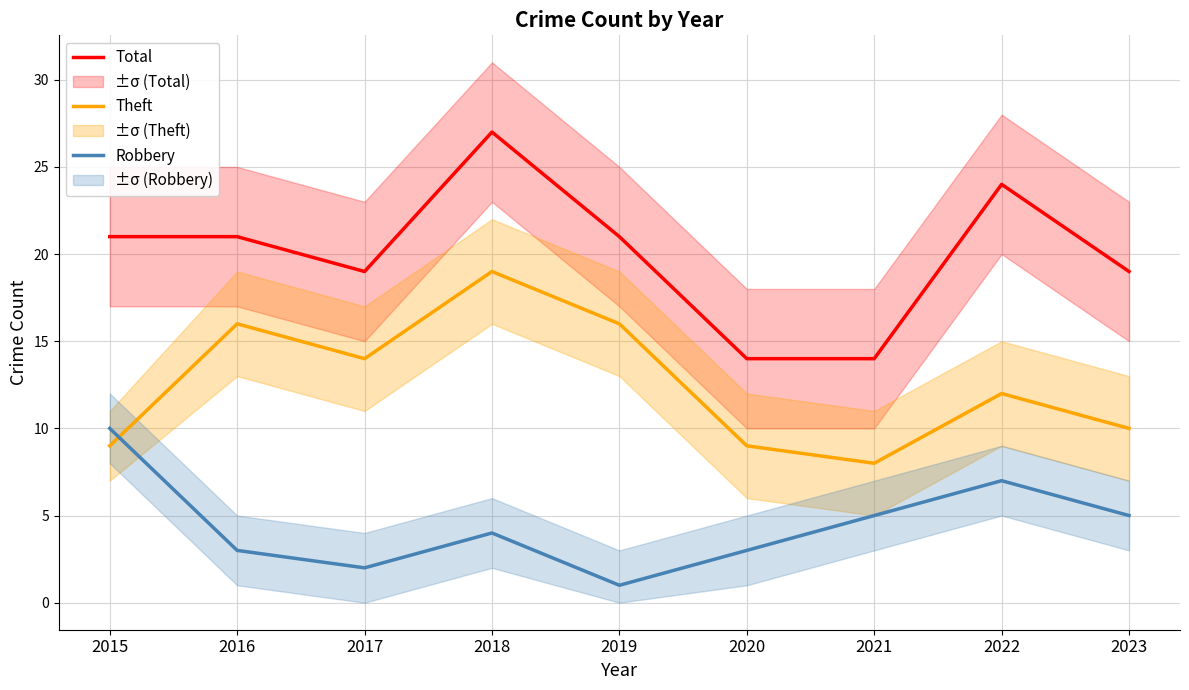

Which series has the largest range (max minus min)?

Total